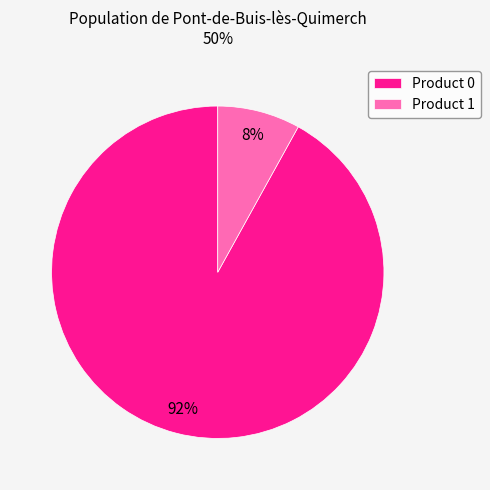

To the nearest percent, what is the difference between the Product 1 and Product 0 slice percentages?

84%